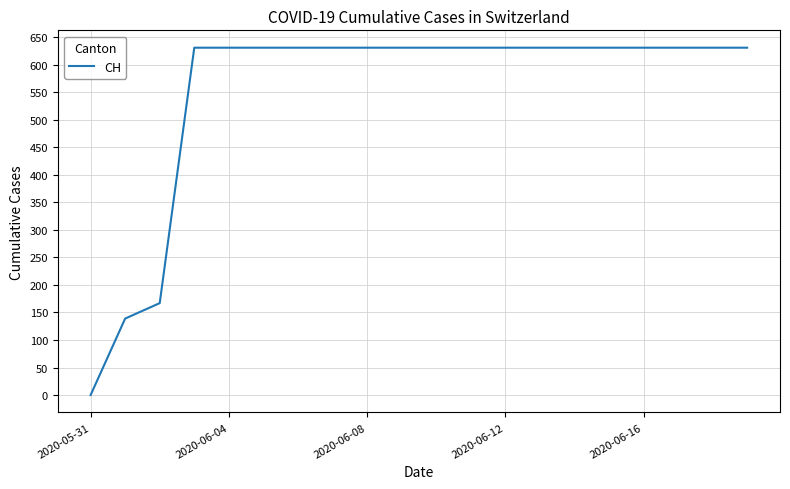

What is the greatest value displayed?

631